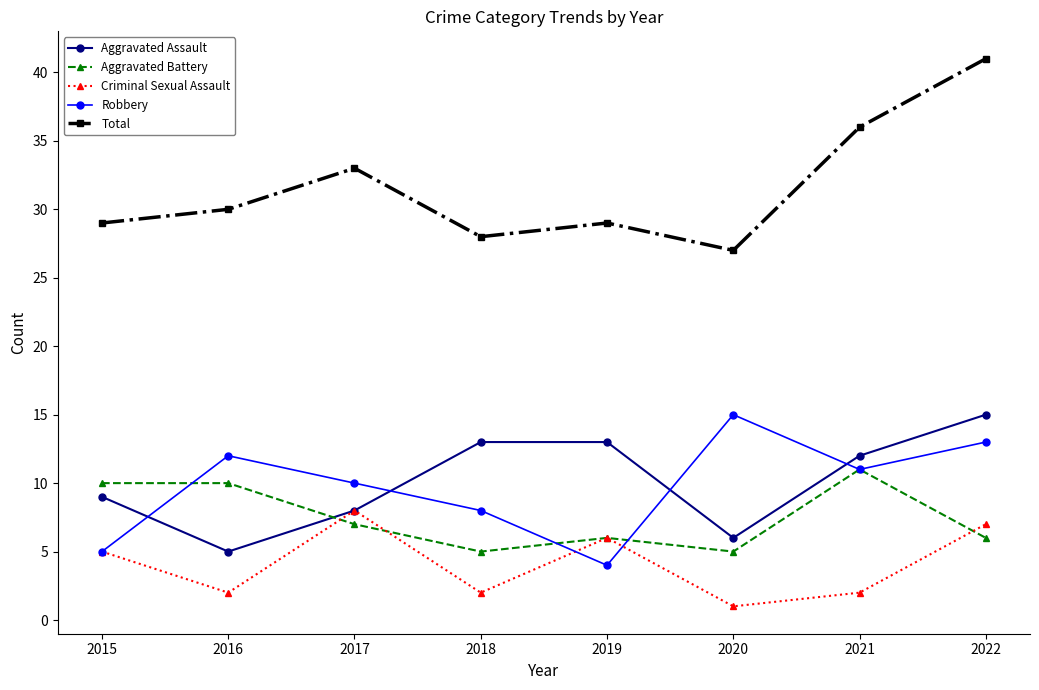

At which label is Criminal Sexual Assault closest to 4?

2015